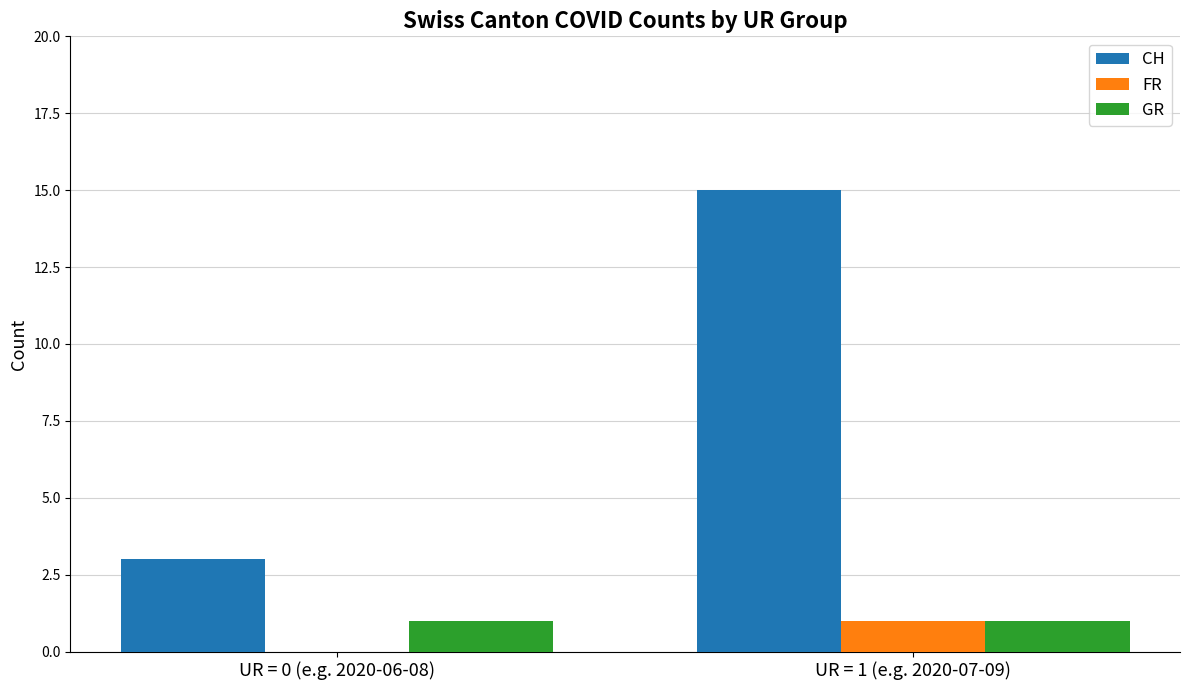

Which series has the largest total across all categories?

CH